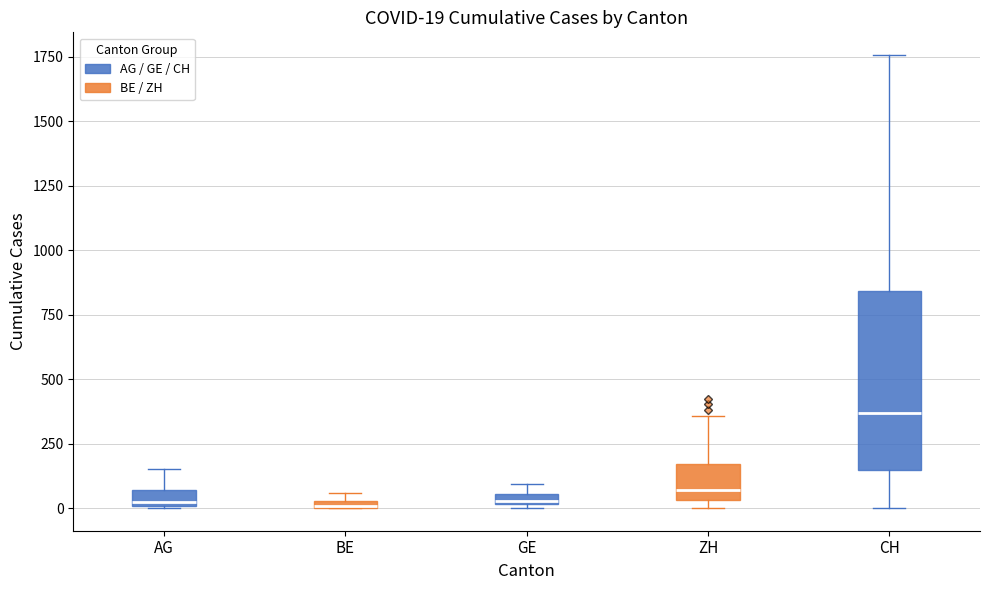

Which box is the tallest, from its lower edge to its upper edge?

CH